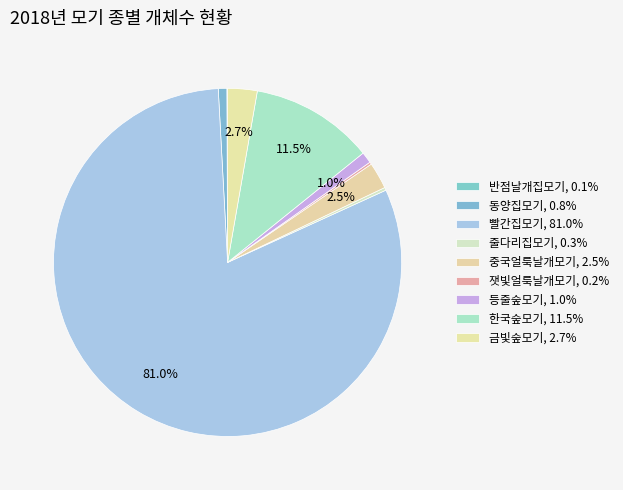

What percentage is the 등줄숲모기 slice, to the nearest percent?

1%